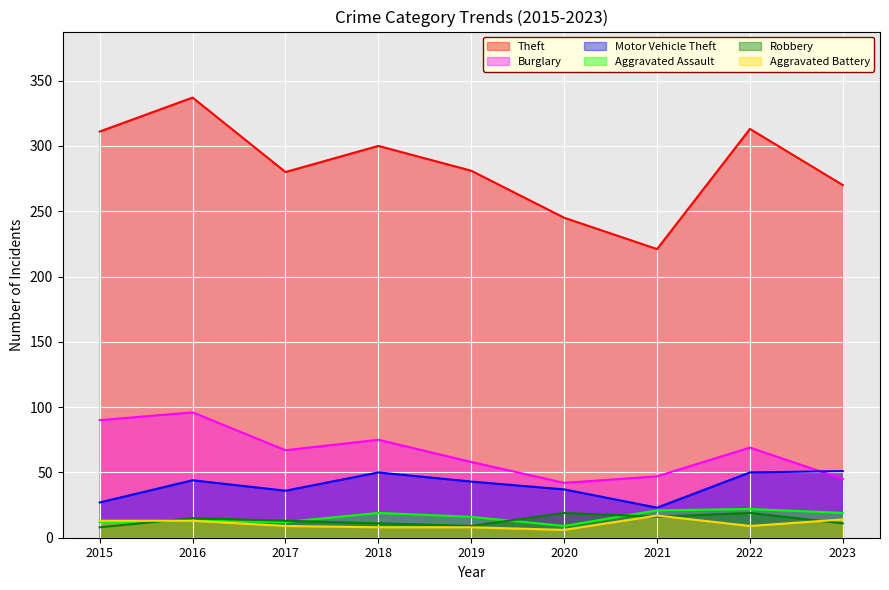

How many values in the Robbery series exceed 13?

4